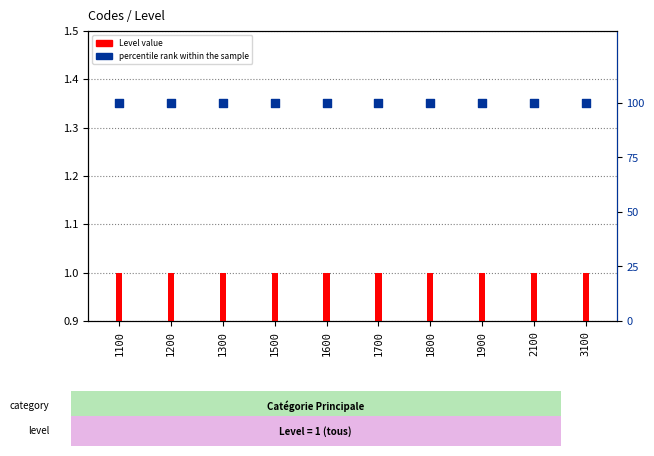

What are all the series names shown in the legend?

Level value, percentile rank within the sample